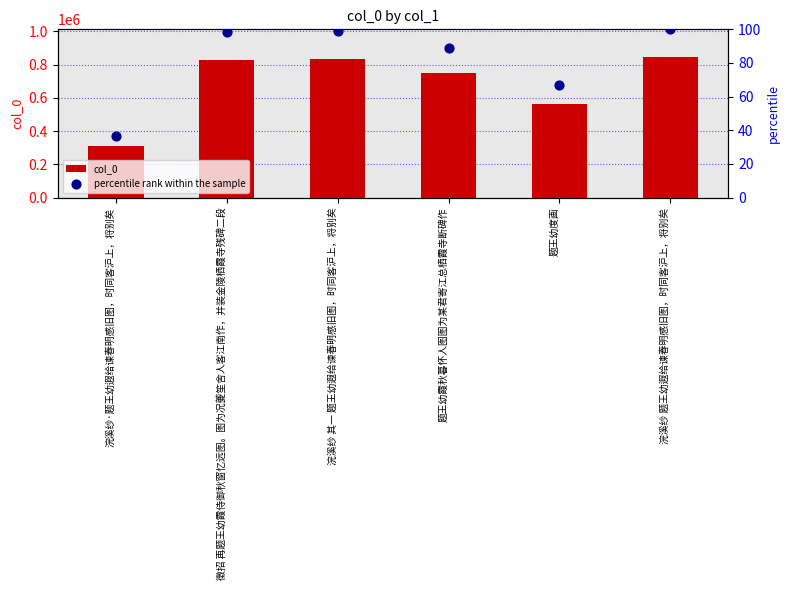

What is the total value across all series at 浣溪纱·题王幼遐给谏春明感旧图，时同客沪上，将别矣?

309167.6